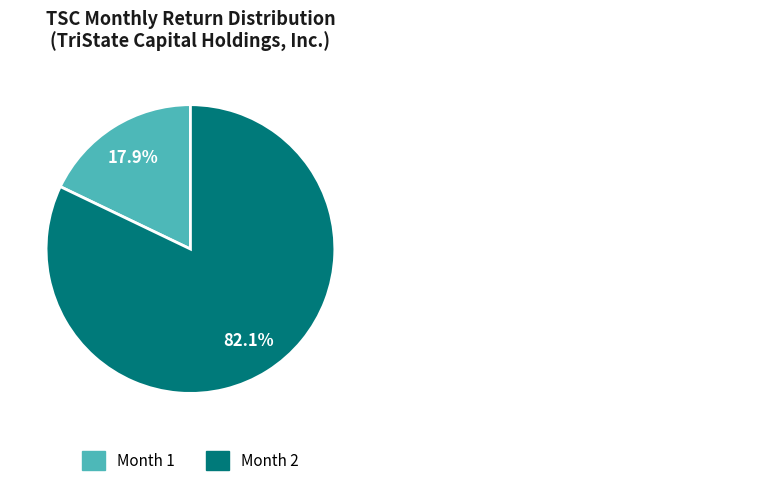

To the nearest percent, what is the average slice percentage?

50%